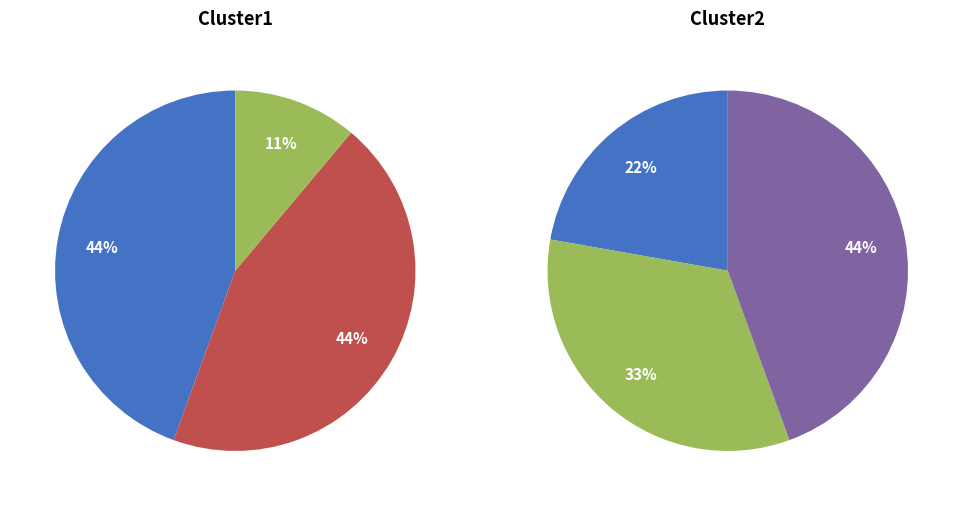

Does any single category account for the majority?

No